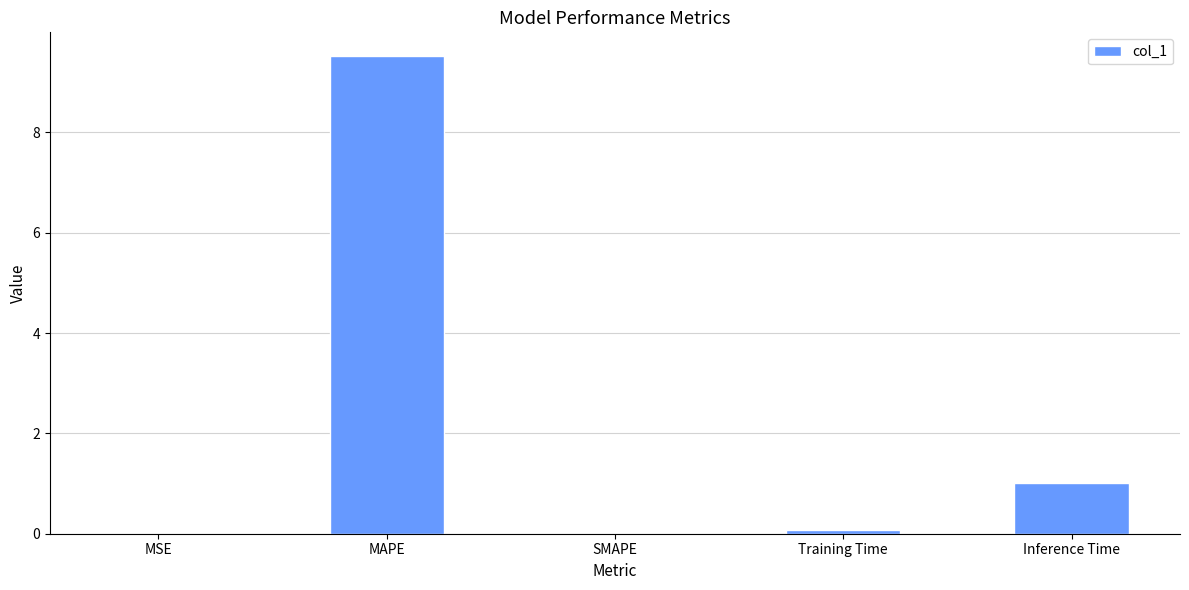

What is the sum of all values?

10.6